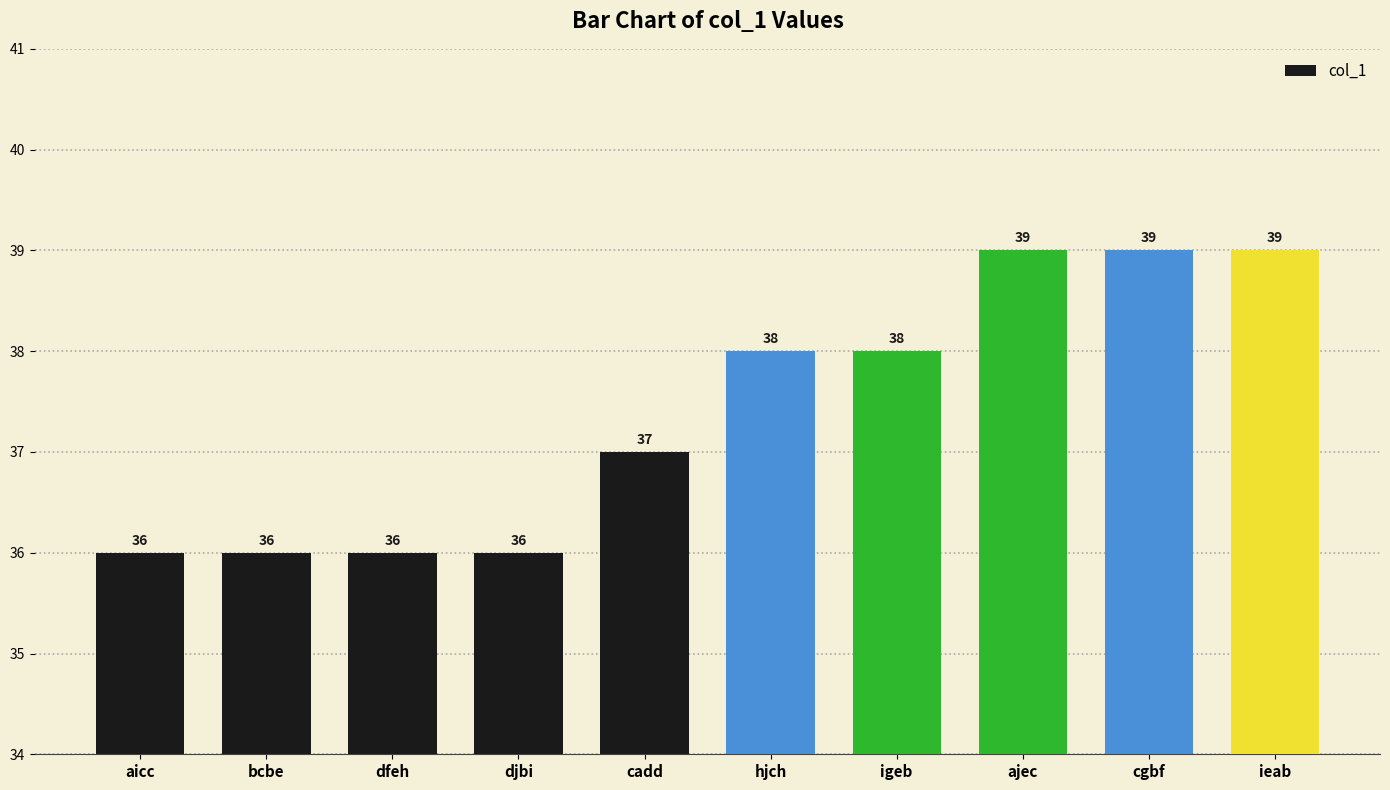

True or false: the data shows 36 at djbi.

True